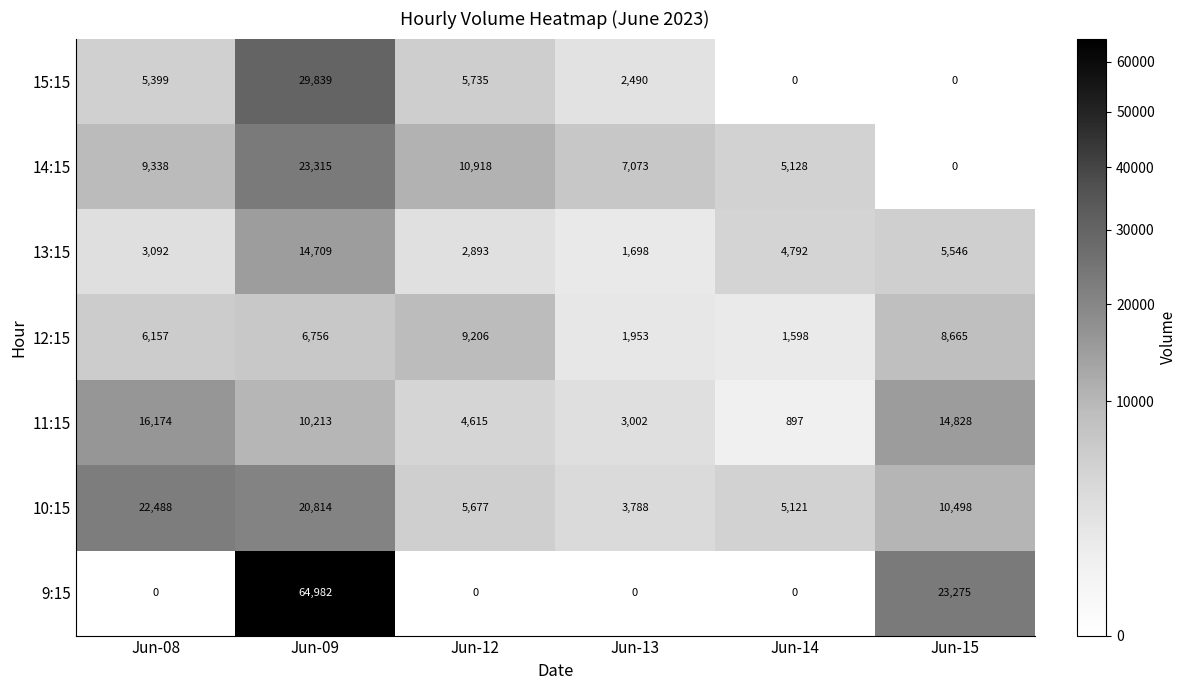

True or false: 14:15 has a value of -11488 at Jun-15.

False